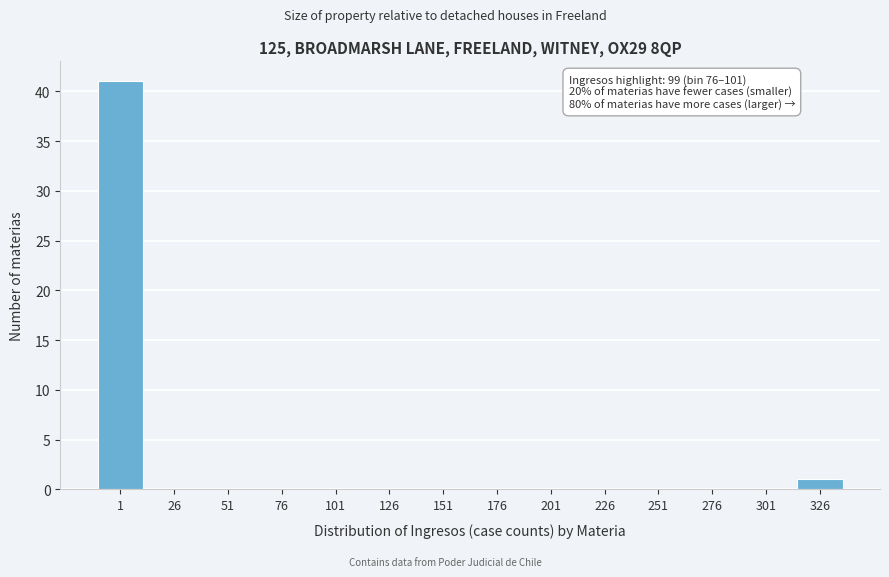

Reading left to right, transcribe all the data shown in this chart.

1=41	26=0	51=0	76=0	101=0	126=0	151=0	176=0	201=0	226=0	251=0	276=0	301=0	326=1